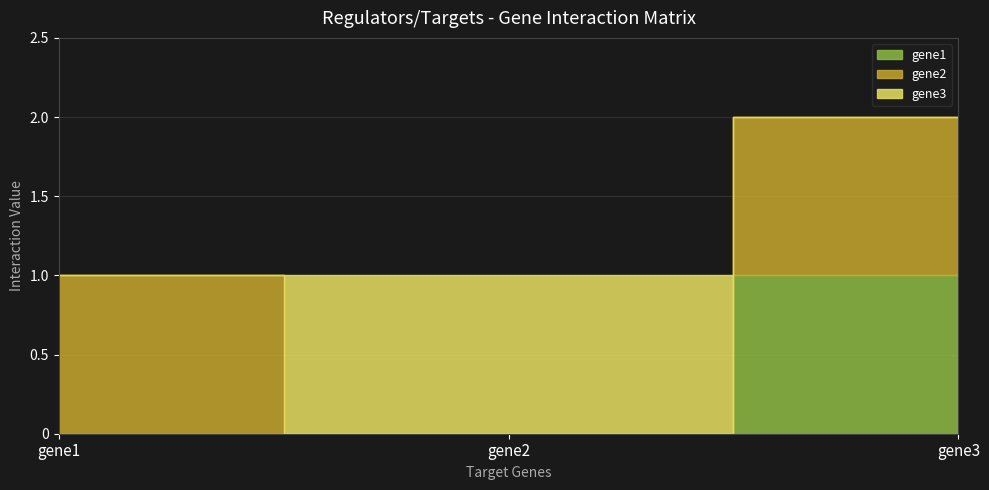

How many data points does each series have?

3